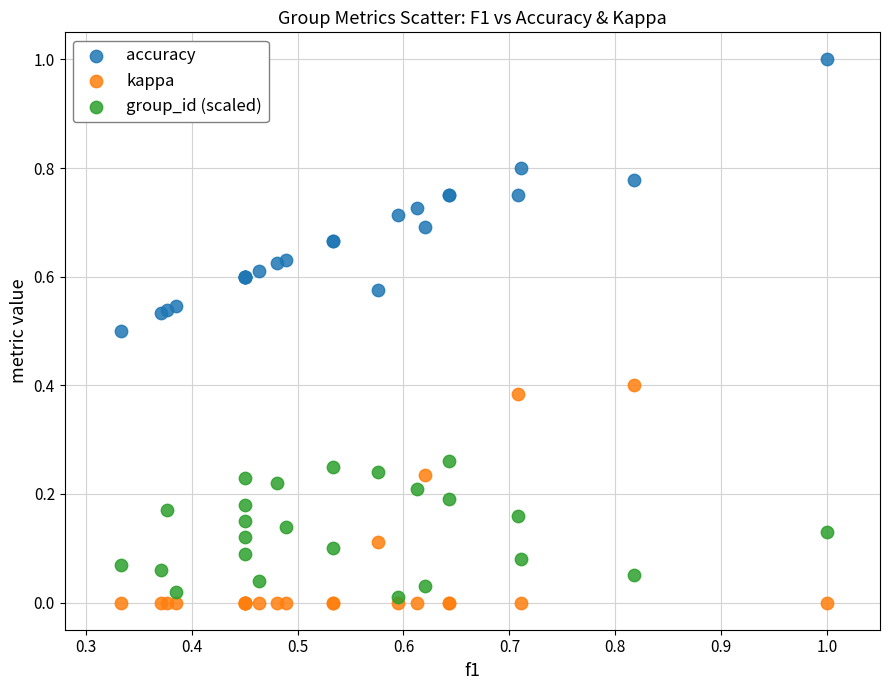

What are all the series names shown in the legend?

accuracy, kappa, group_id (scaled)